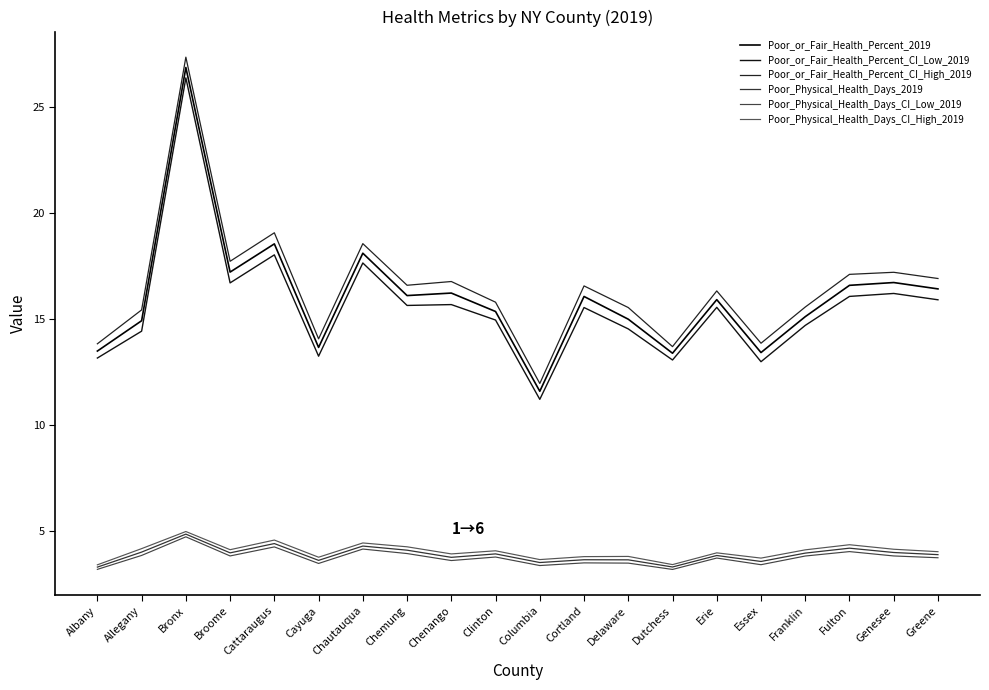

In Poor_Physical_Health_Days_CI_High_2019, how many points are higher than both neighbors (excluding endpoints)?

7